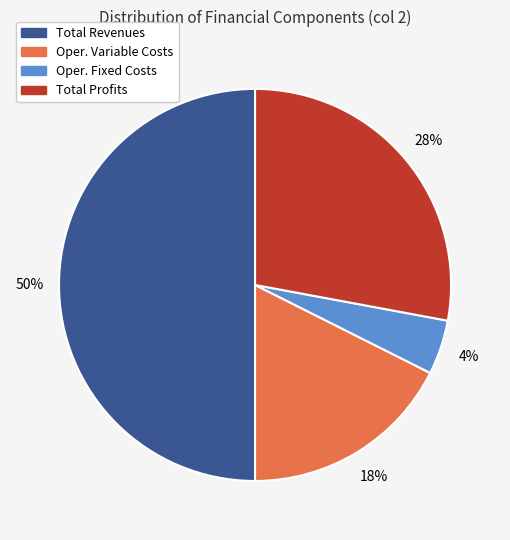

To the nearest percent, what is the average slice percentage?

25%